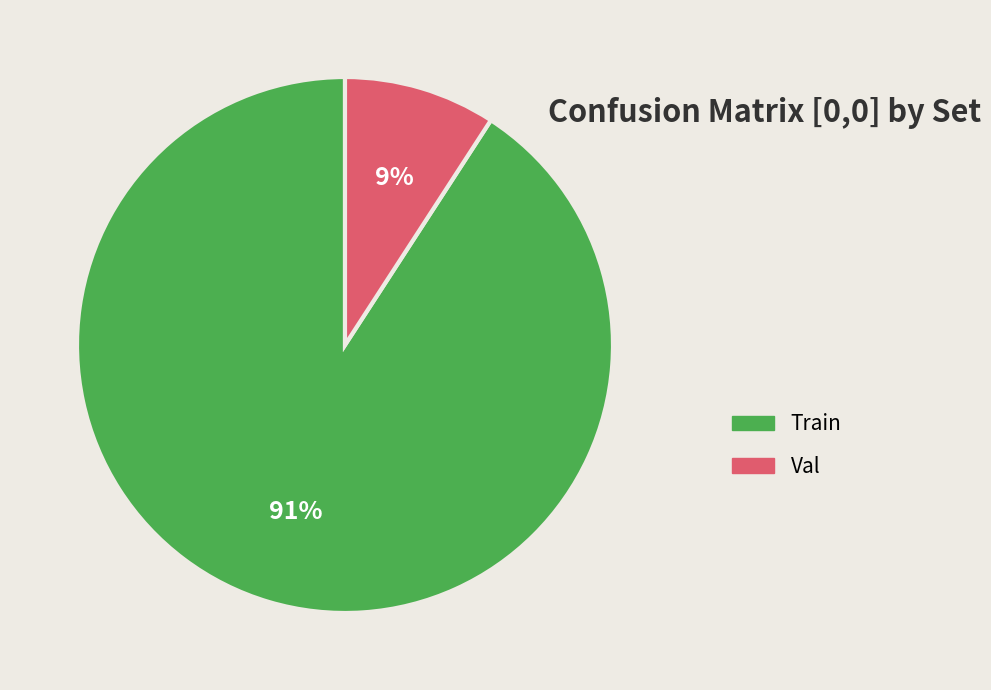

Combined, do Train and Val account for over 50%?

Yes